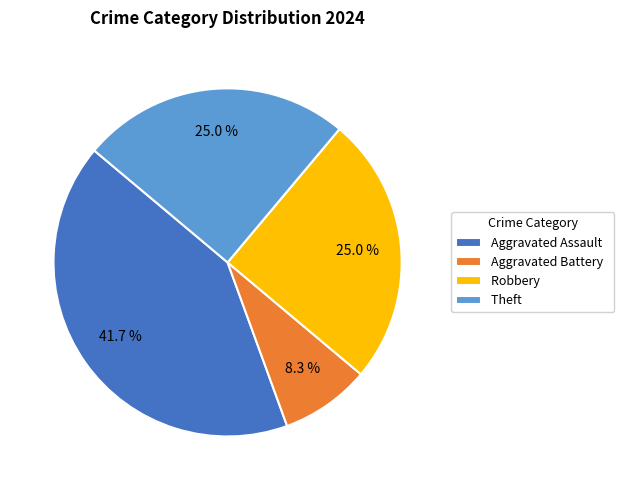

Which has a higher value, Aggravated Battery or Robbery?

Robbery